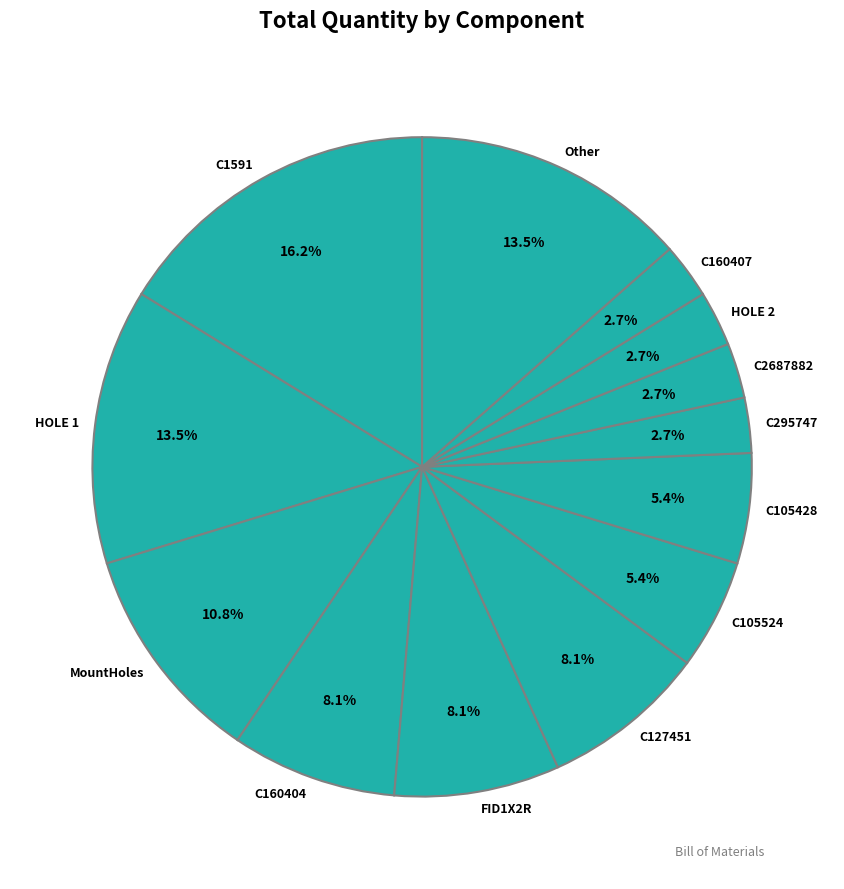

What percentage is NOT represented by C105524?

94.6%